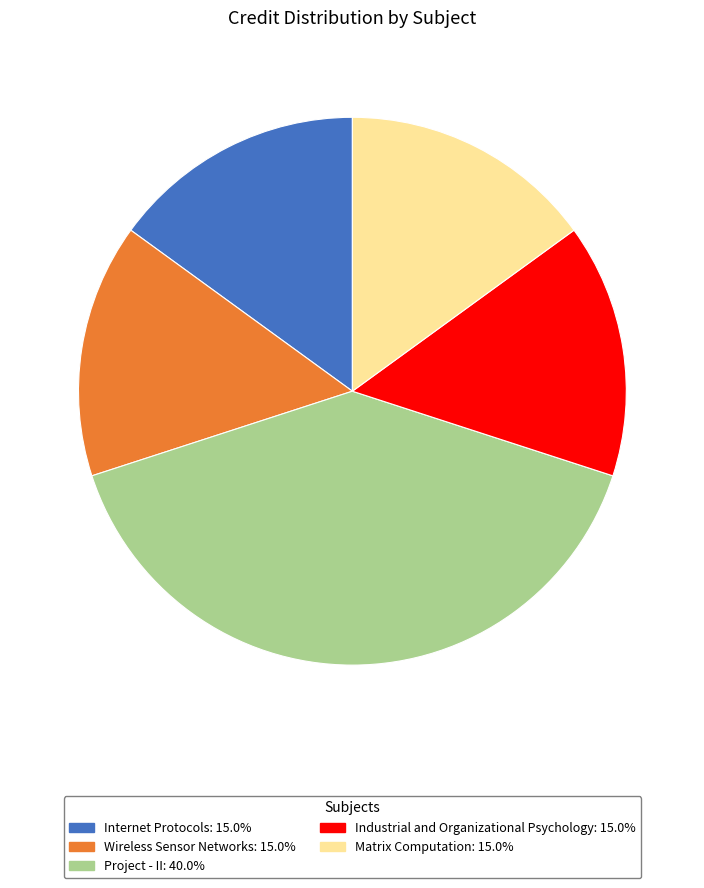

What is the ratio of the value at Industrial and Organizational Psychology to the value at Wireless Sensor Networks?

1.0